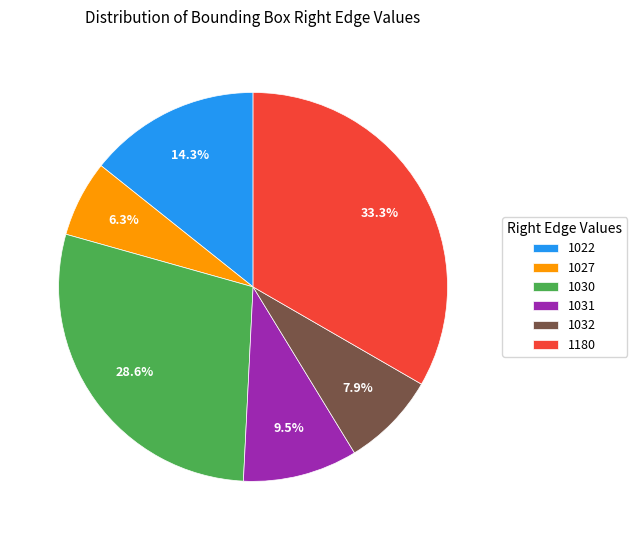

Which category has the smallest portion of the pie?

1027